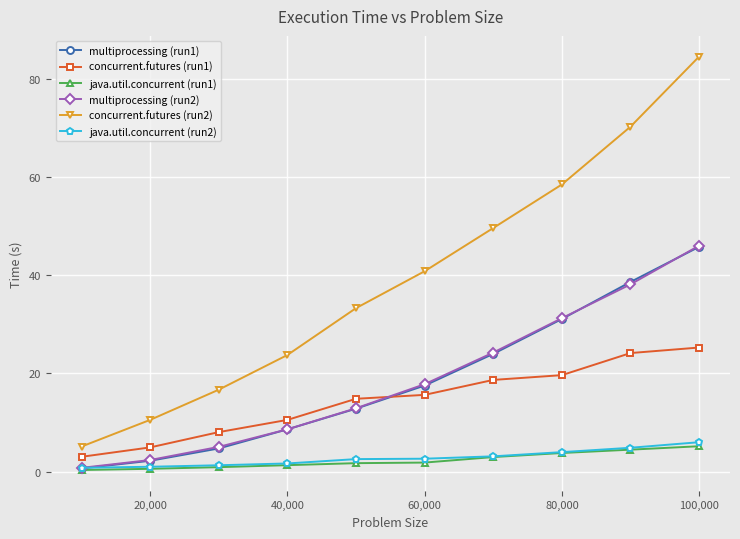

True or false: multiprocessing (run1) and concurrent.futures (run2) intersect in this chart.

False